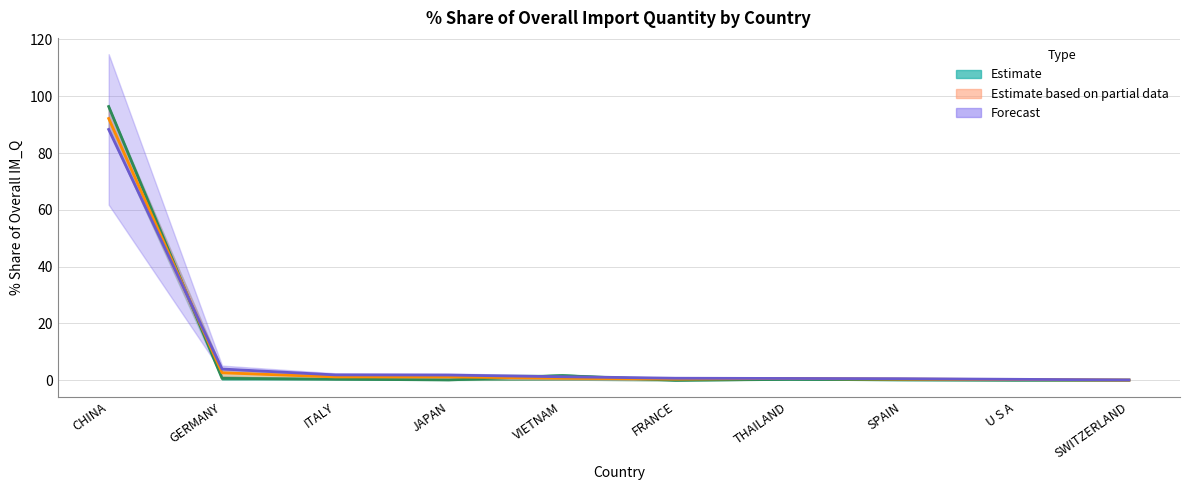

What is the maximum value for 201612_% Share?

96.4